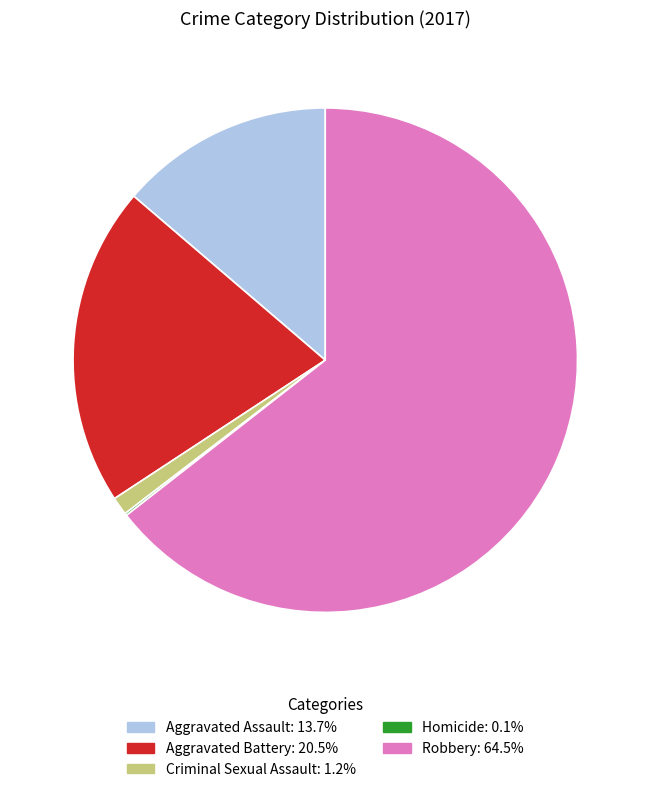

Is there any slice that represents more than half of the pie?

Yes